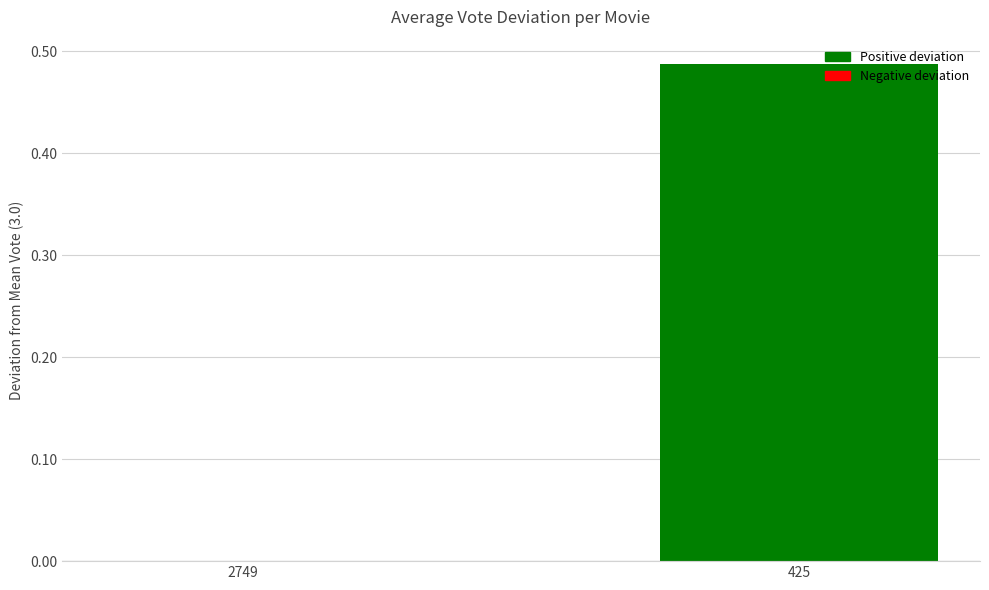

What is the change in value from 2749 to 425?

+0.5